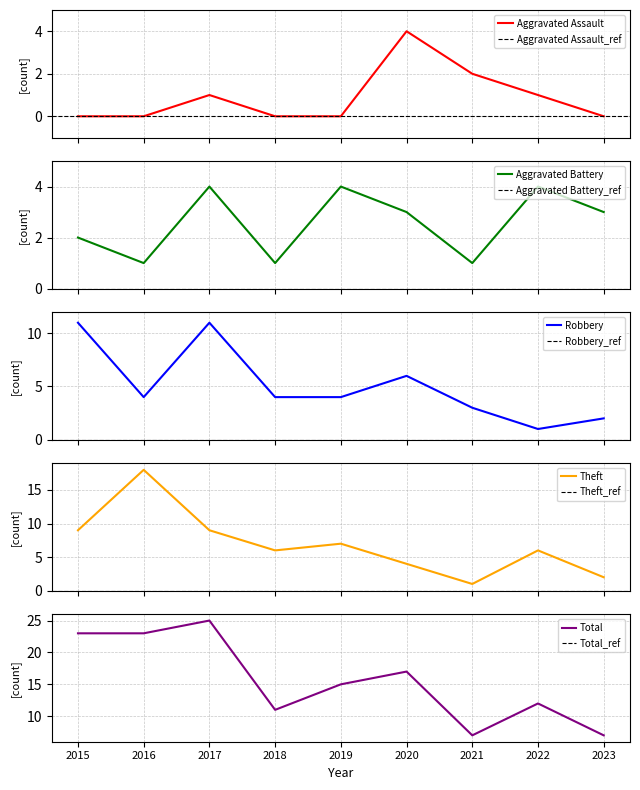

What is the sum of all Robbery values?

46